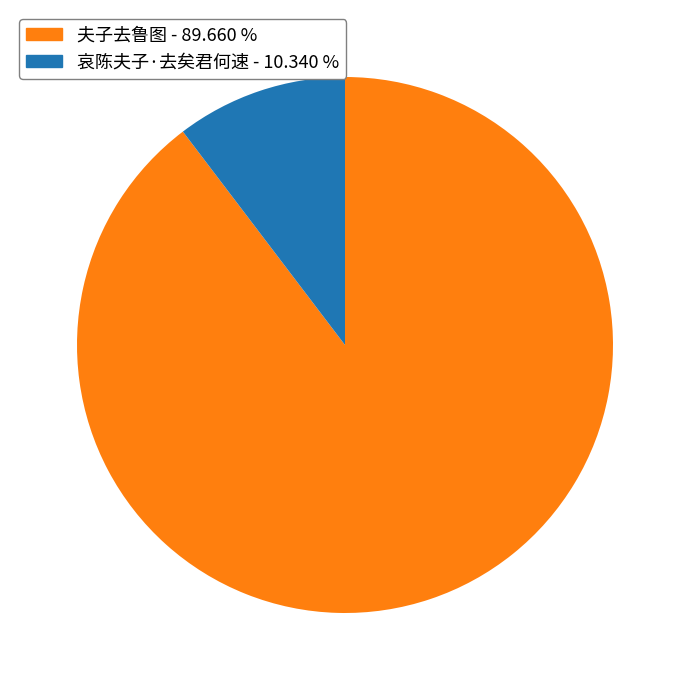

Is the sum of 夫子去鲁图 and 哀陈夫子·去矣君何速 greater than half?

Yes